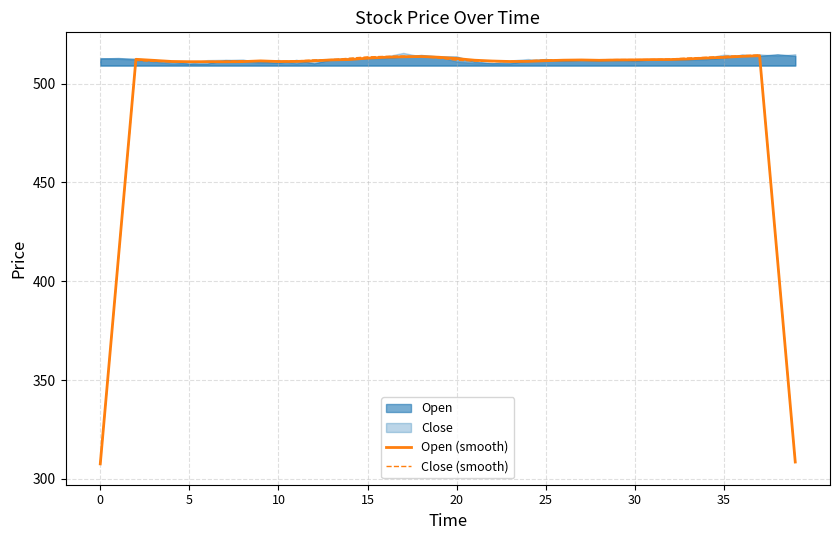

What is the lowest value of the Close (smooth) series?

307.5